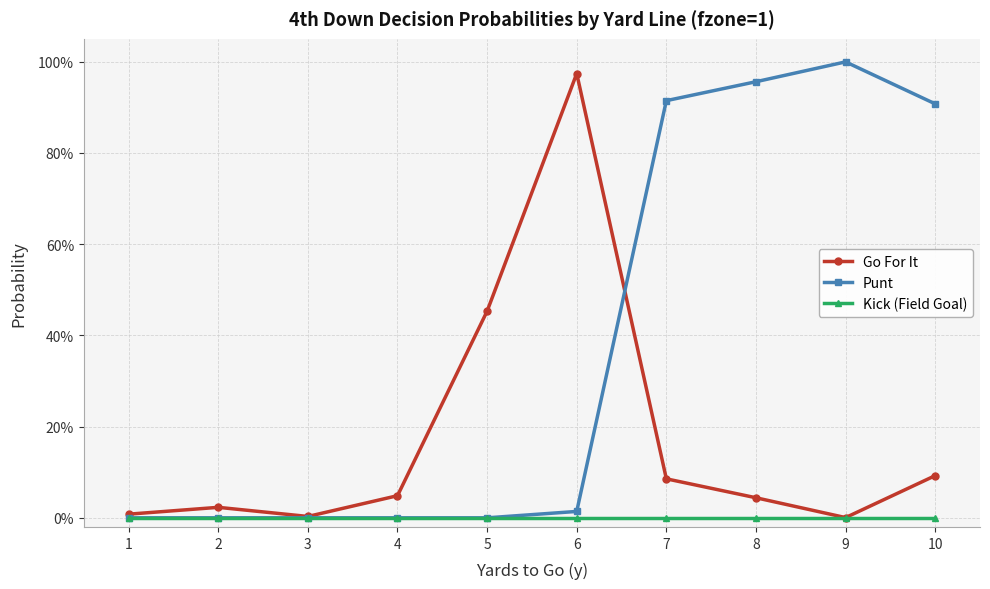

True or false: Punt has more than 1 points higher than both neighbors.

False